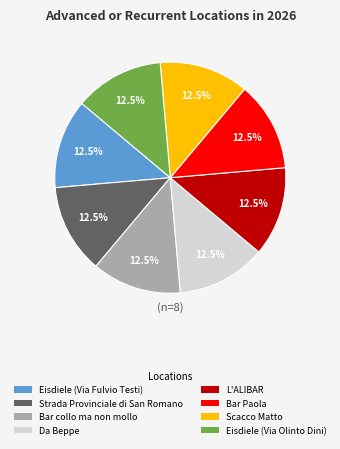

What is the total percentage of Bar collo ma non mollo and Eisdiele (Via Olinto Dini)?

25.0%